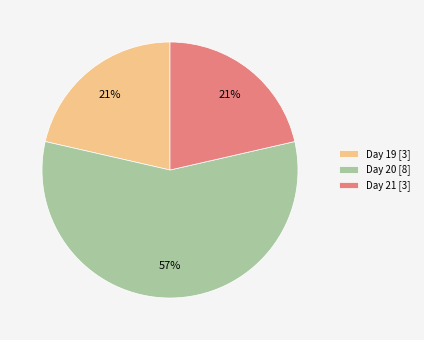

What is the ratio of the value at Day 21 [3] to the value at Day 19 [3]?

1.0